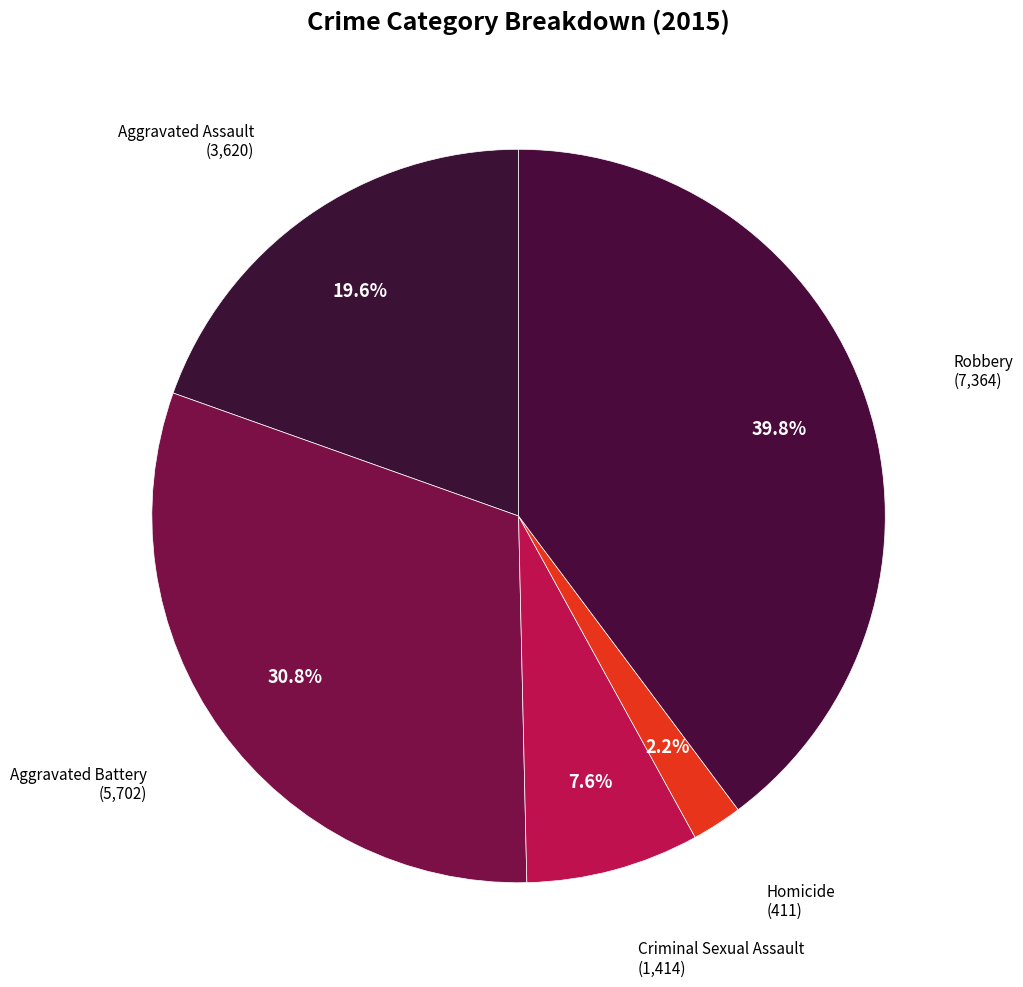

To the nearest percent, what is the difference between the Homicide and Aggravated Battery slice percentages?

29%